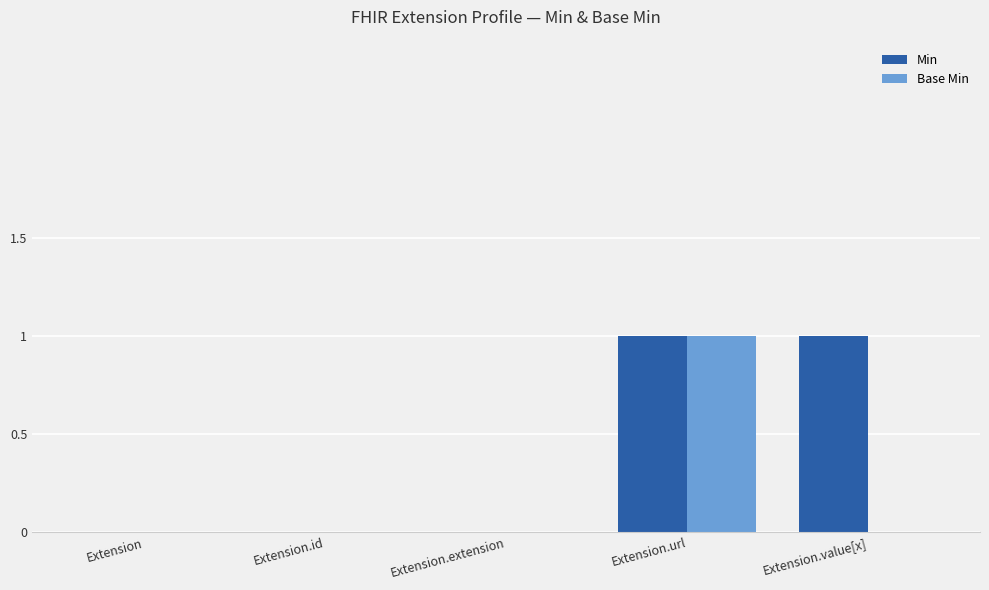

How many groups of bars are there?

5